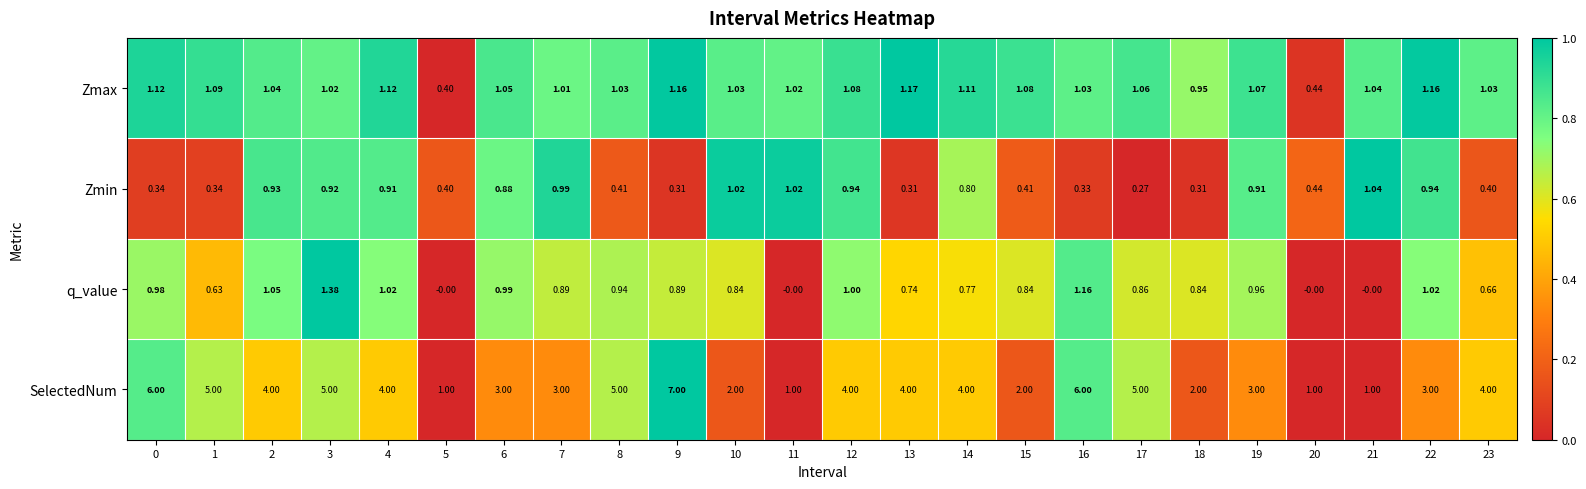

List the series in order of their peak value, lowest first.

Zmin, Zmax, q_value, SelectedNum